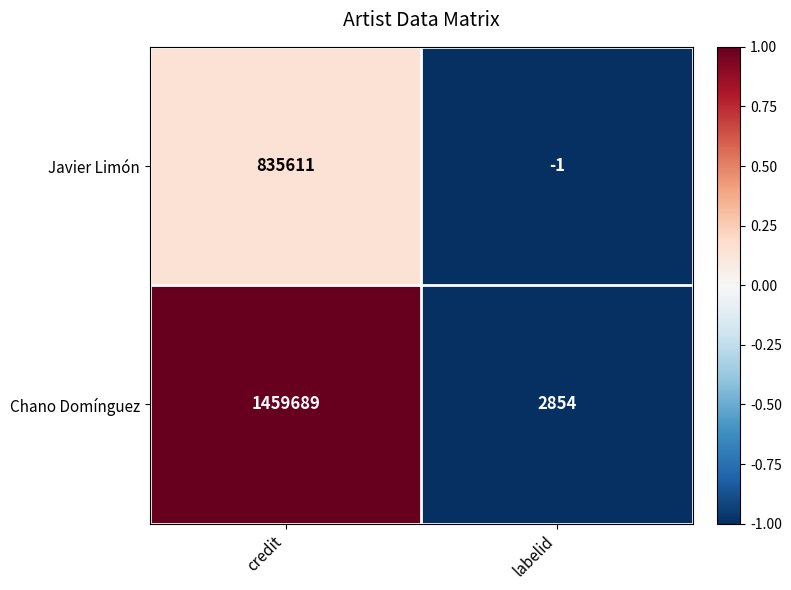

True or false: Javier Limón has a value of 835611 at credit.

True